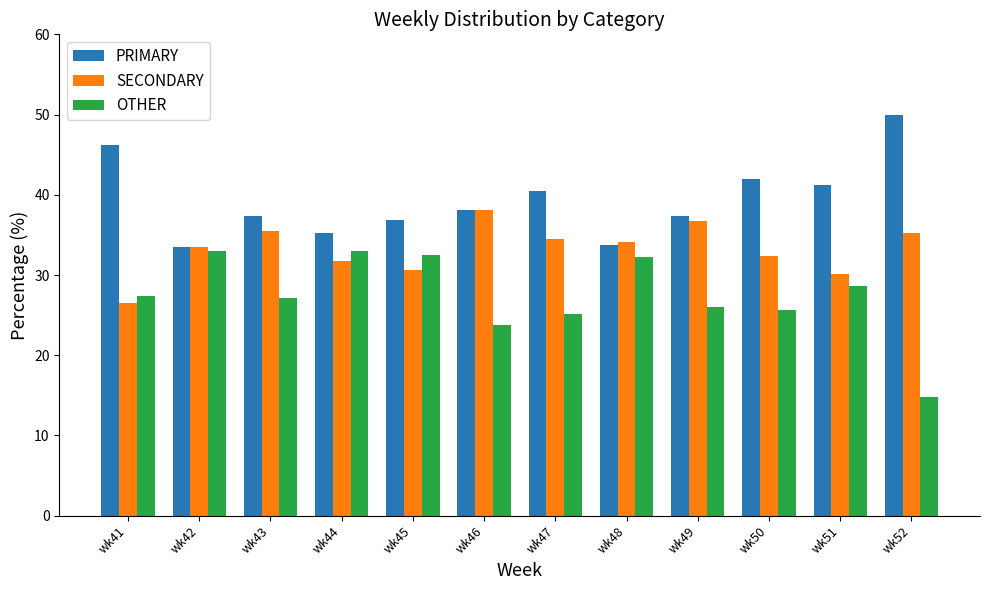

What is the approximate value of PRIMARY at wk47?

40.4